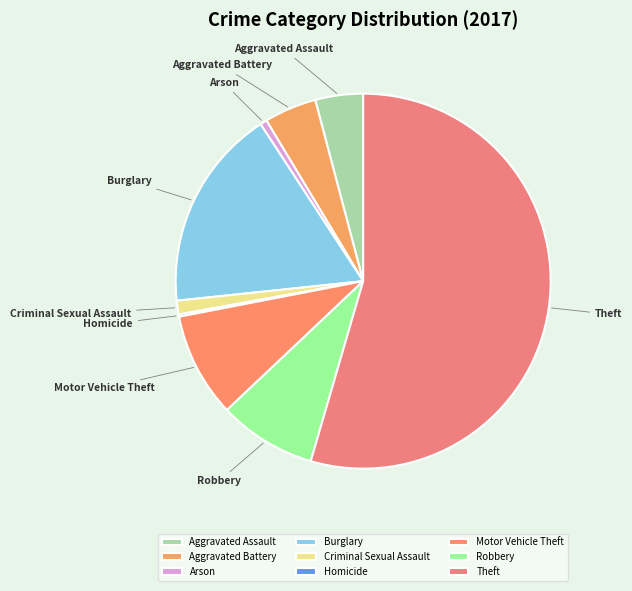

Do Criminal Sexual Assault and Arson together represent more than half of the pie?

No